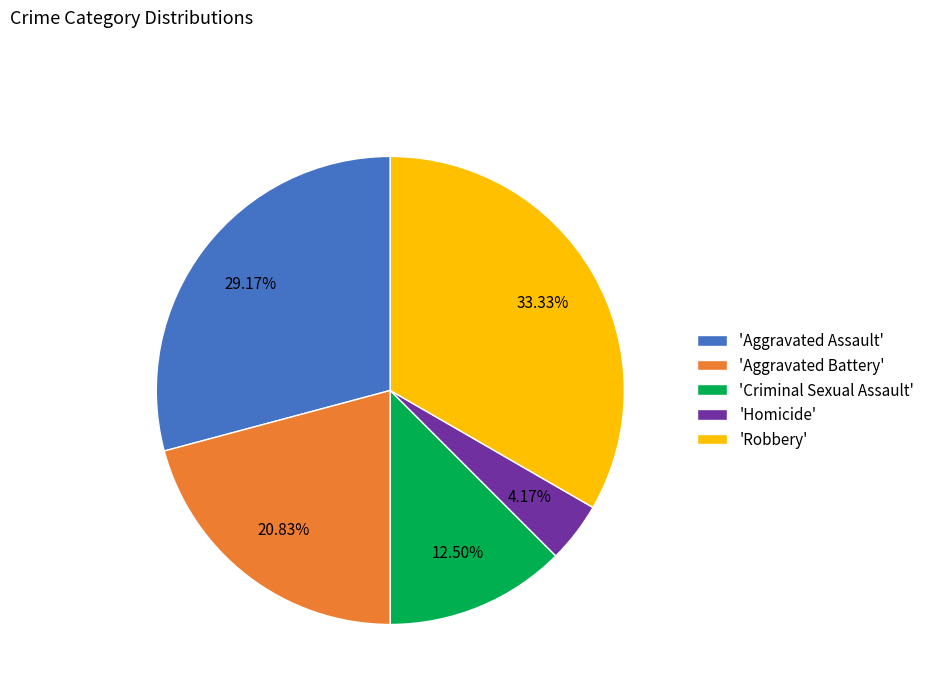

What is the ratio of the value at 'Criminal Sexual Assault' to the value at 'Homicide'?

3.0